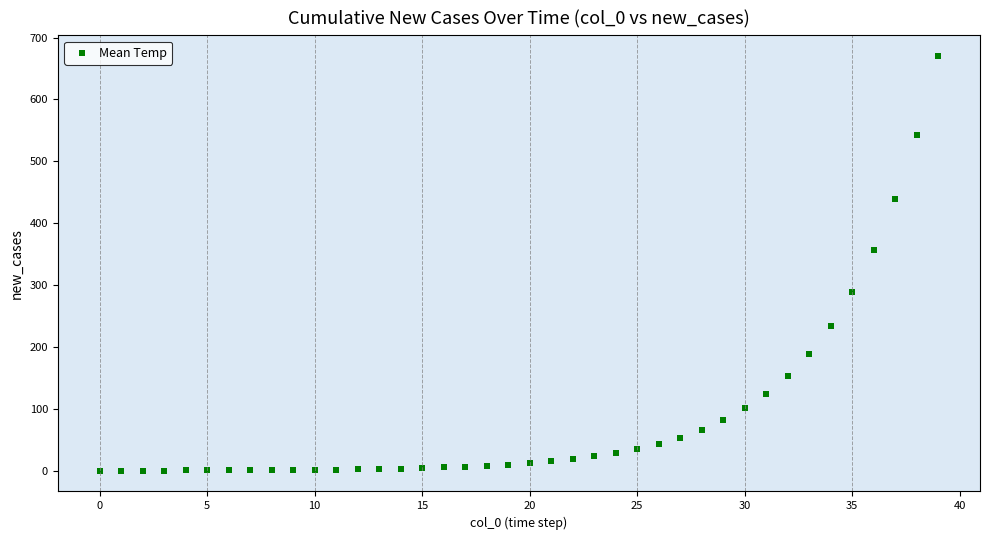

What is the range of Y values (max minus min)?

670.0